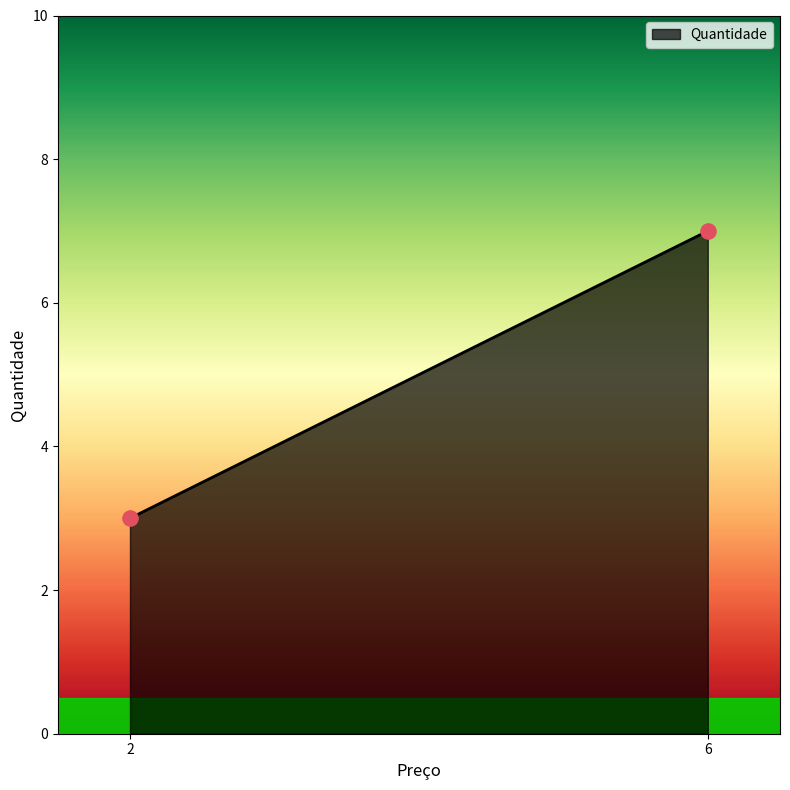

What is the range of X values (max minus min)?

4